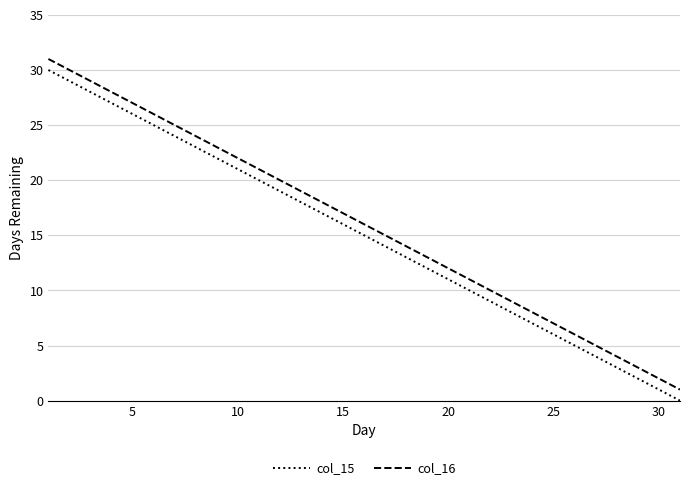

Rank the series by their average value, from lowest to highest.

col_15, col_16